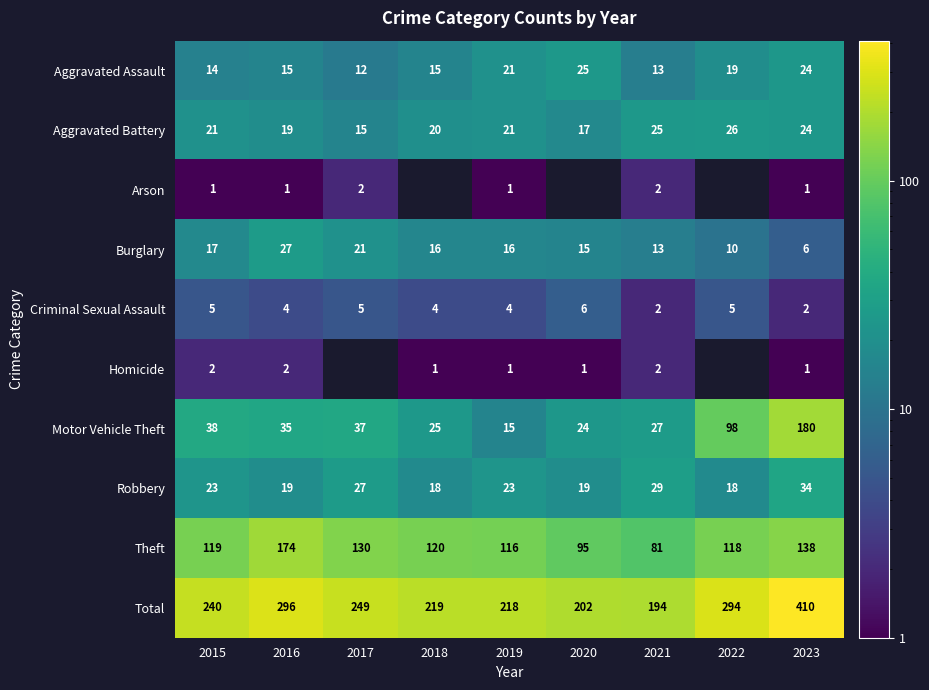

What is the sum of all Robbery values?

210